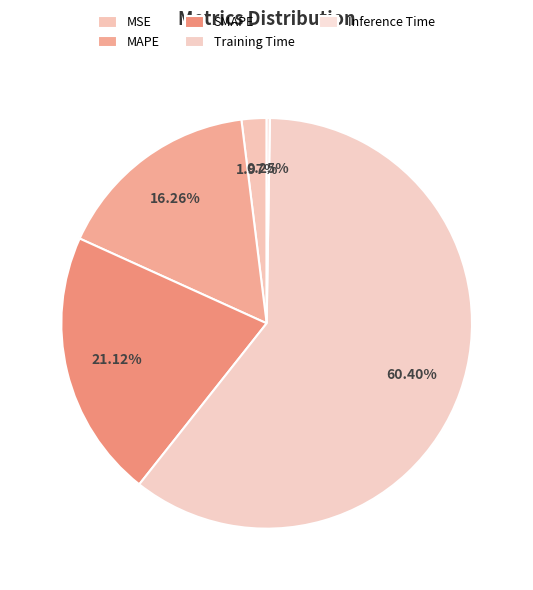

Is it true that Training Time is 53% of the pie?

False